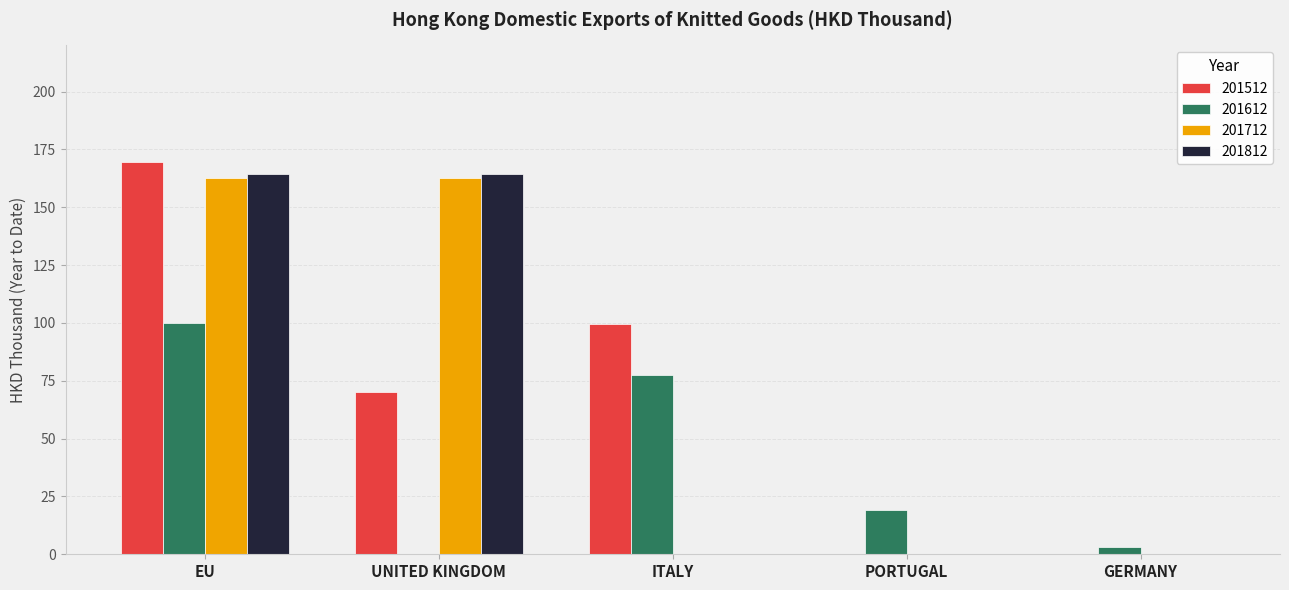

What is the average value of the 201712 series?

65.1